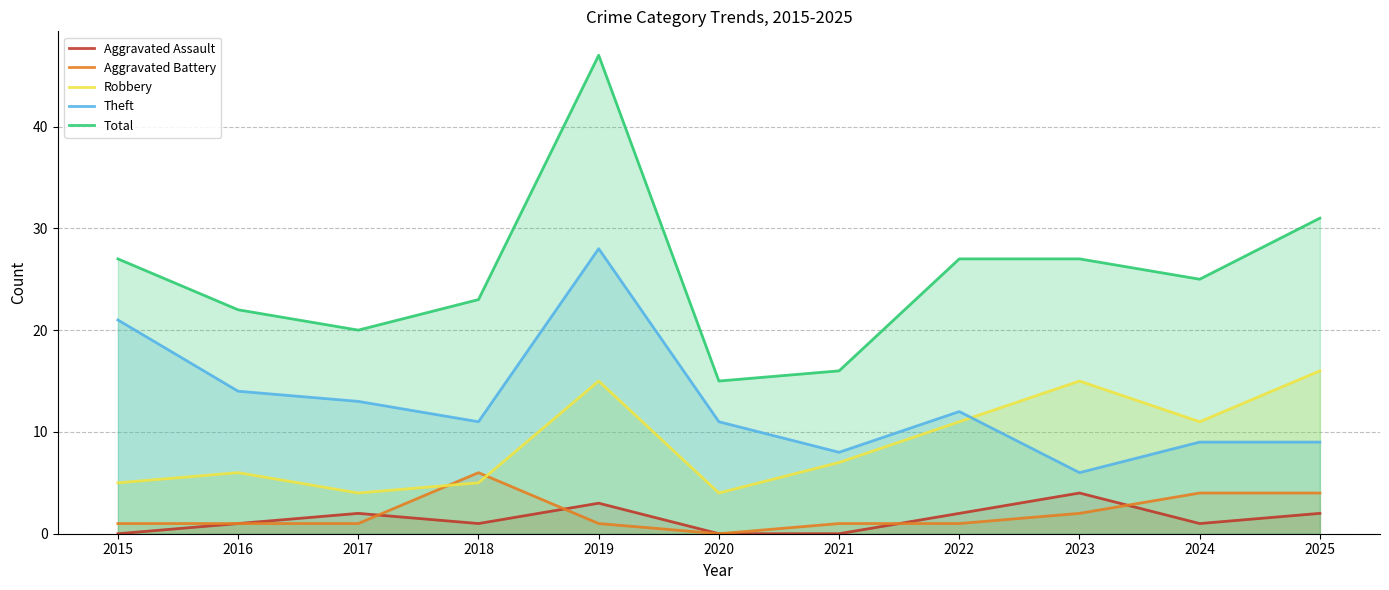

Reading left to right, transcribe all the data shown in this chart.

Aggravated Assault: 2015=0	2016=1	2017=2	2018=1	2019=3	2020=0	2021=0	2022=2	2023=4	2024=1	2025=2
Aggravated Battery: 2015=1	2016=1	2017=1	2018=6	2019=1	2020=0	2021=1	2022=1	2023=2	2024=4	2025=4
Robbery: 2015=5	2016=6	2017=4	2018=5	2019=15	2020=4	2021=7	2022=11	2023=15	2024=11	2025=16
Theft: 2015=21	2016=14	2017=13	2018=11	2019=28	2020=11	2021=8	2022=12	2023=6	2024=9	2025=9
Total: 2015=27	2016=22	2017=20	2018=23	2019=47	2020=15	2021=16	2022=27	2023=27	2024=25	2025=31